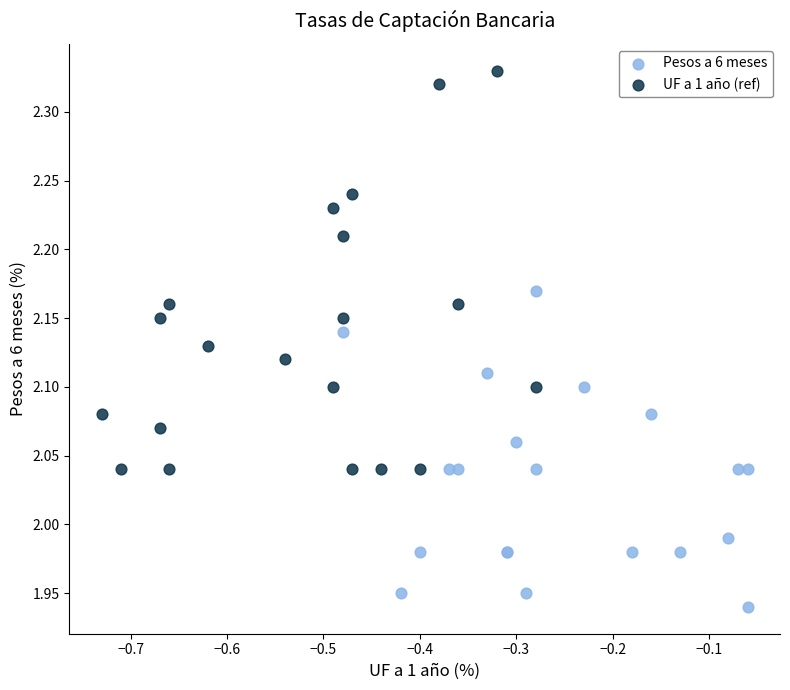

Which series has the widest spread of Y values?

UF a 1 año (ref)